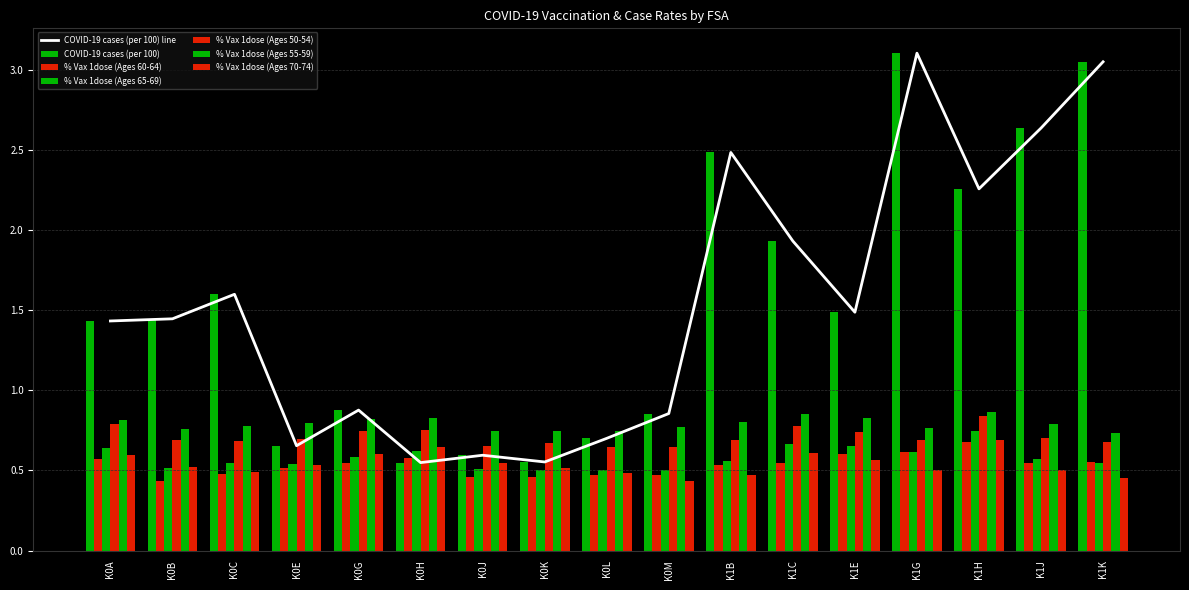

Are the bars horizontal?

No